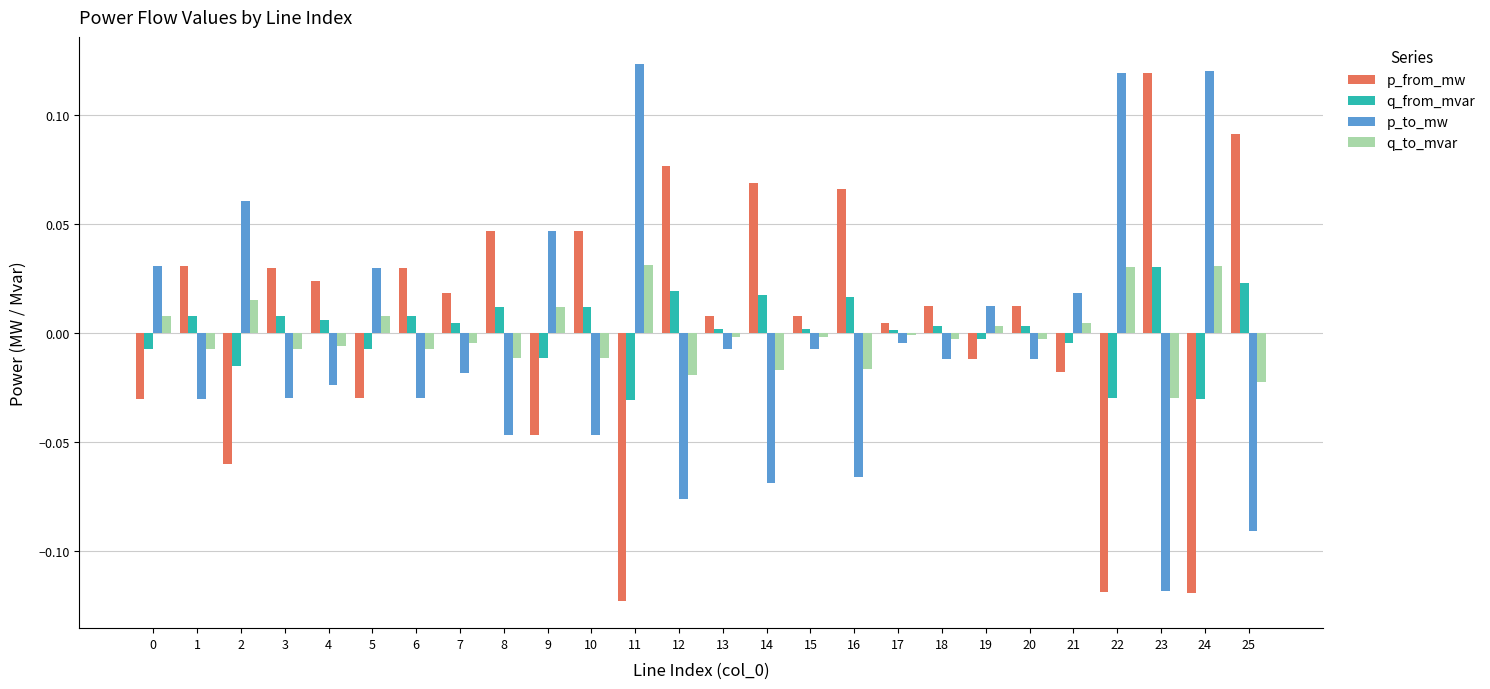

Rank the series at 0 from highest to lowest value.

p_to_mw, q_to_mvar, q_from_mvar, p_from_mw